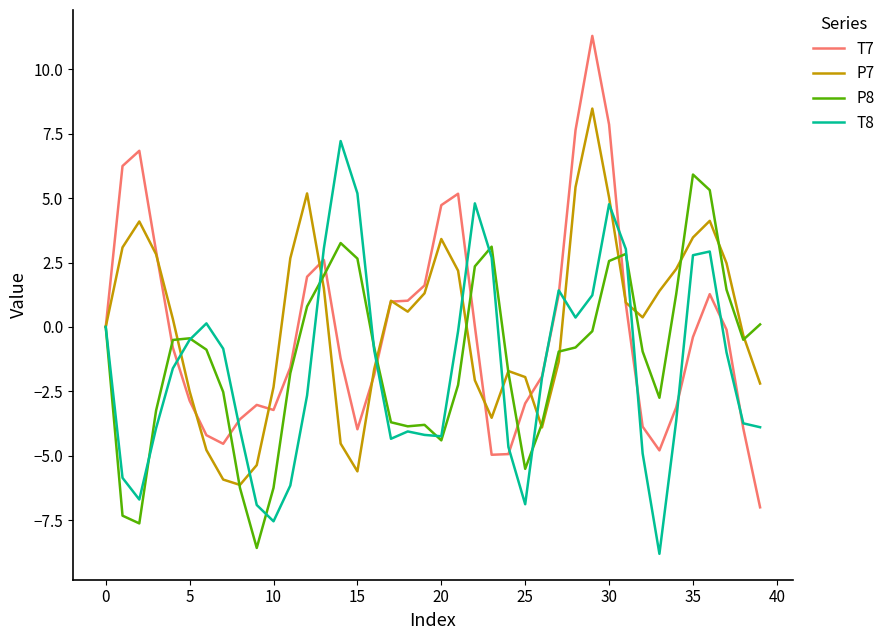

Which series has the widest spread of values?

T7